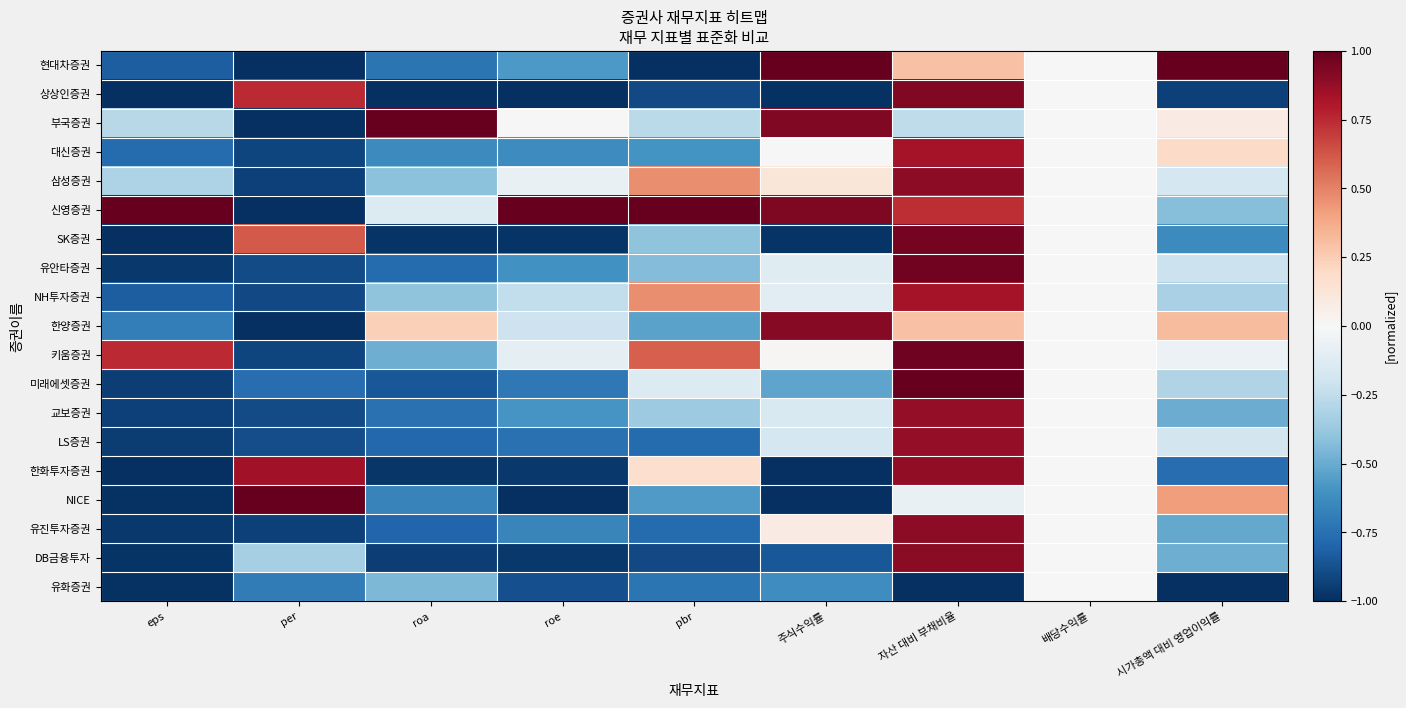

At which category is the sum across all series the highest?

자산 대비 부채비율